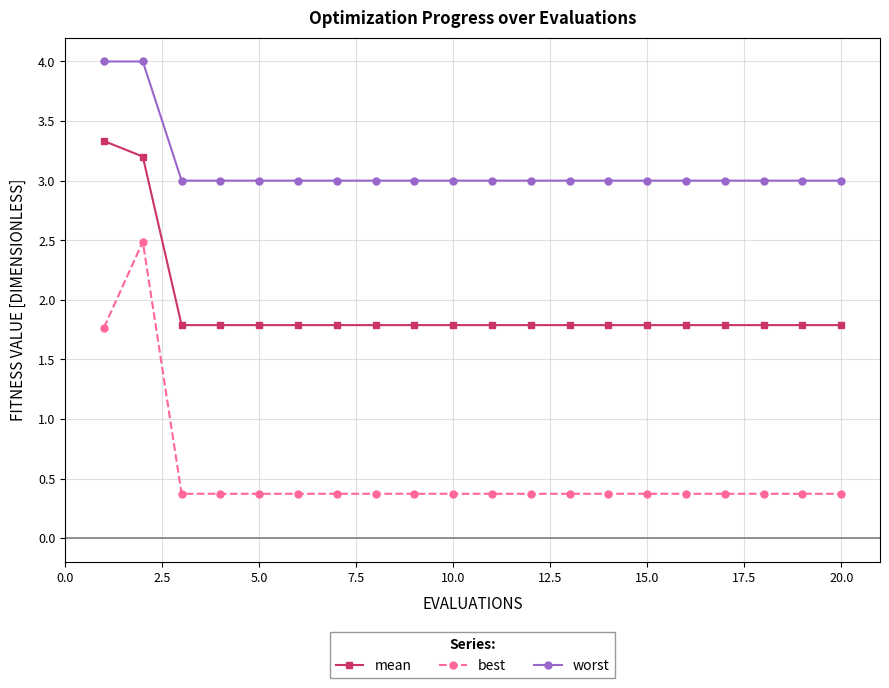

What is the average value of the worst series?

3.1